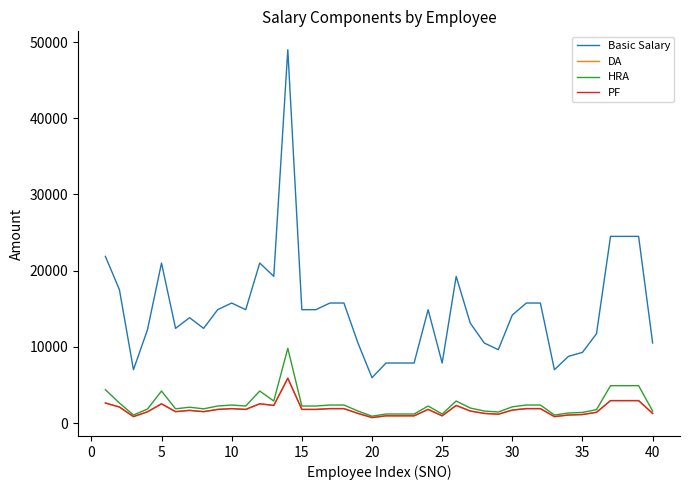

True or false: PF and DA cross at least once.

False